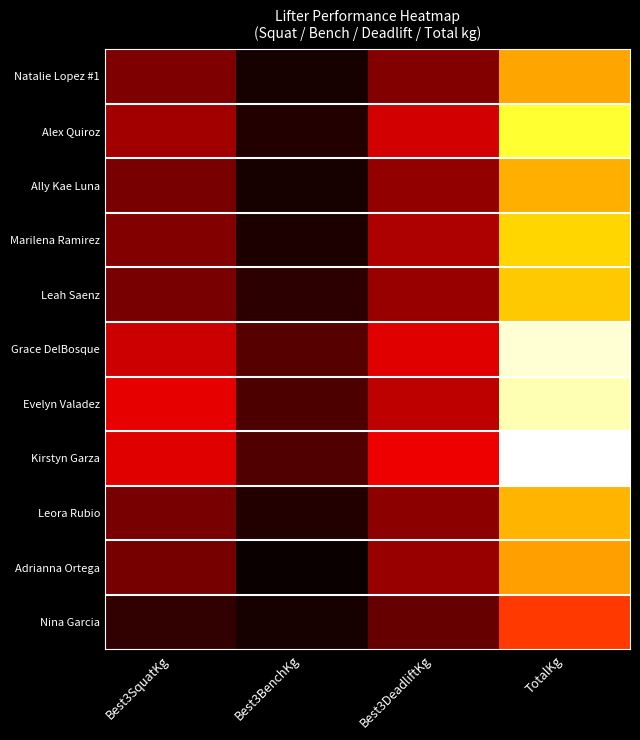

Reading left to right, what are all the values shown in this chart?

Natalie Lopez #1: Best3SquatKg=86.2	Best3BenchKg=40.8	Best3DeadliftKg=88.5	TotalKg=215.5
Alex Quiroz: Best3SquatKg=102.1	Best3BenchKg=45.4	Best3DeadliftKg=122.5	TotalKg=269.9
Ally Kae Luna: Best3SquatKg=83.9	Best3BenchKg=40.8	Best3DeadliftKg=95.2	TotalKg=220.0
Marilena Ramirez: Best3SquatKg=88.5	Best3BenchKg=43.1	Best3DeadliftKg=106.6	TotalKg=238.1
Leah Saenz: Best3SquatKg=83.9	Best3BenchKg=49.9	Best3DeadliftKg=97.5	TotalKg=231.3
Grace DelBosque: Best3SquatKg=120.2	Best3BenchKg=68.0	Best3DeadliftKg=129.3	TotalKg=317.5
Evelyn Valadez: Best3SquatKg=131.5	Best3BenchKg=63.5	Best3DeadliftKg=113.4	TotalKg=308.4
Kirstyn Garza: Best3SquatKg=129.3	Best3BenchKg=65.8	Best3DeadliftKg=136.1	TotalKg=331.1
Leora Rubio: Best3SquatKg=83.9	Best3BenchKg=45.4	Best3DeadliftKg=93.0	TotalKg=222.3
Adrianna Ortega: Best3SquatKg=81.7	Best3BenchKg=34.0	Best3DeadliftKg=97.5	TotalKg=213.2
Nina Garcia: Best3SquatKg=52.2	Best3BenchKg=40.8	Best3DeadliftKg=74.8	TotalKg=167.8